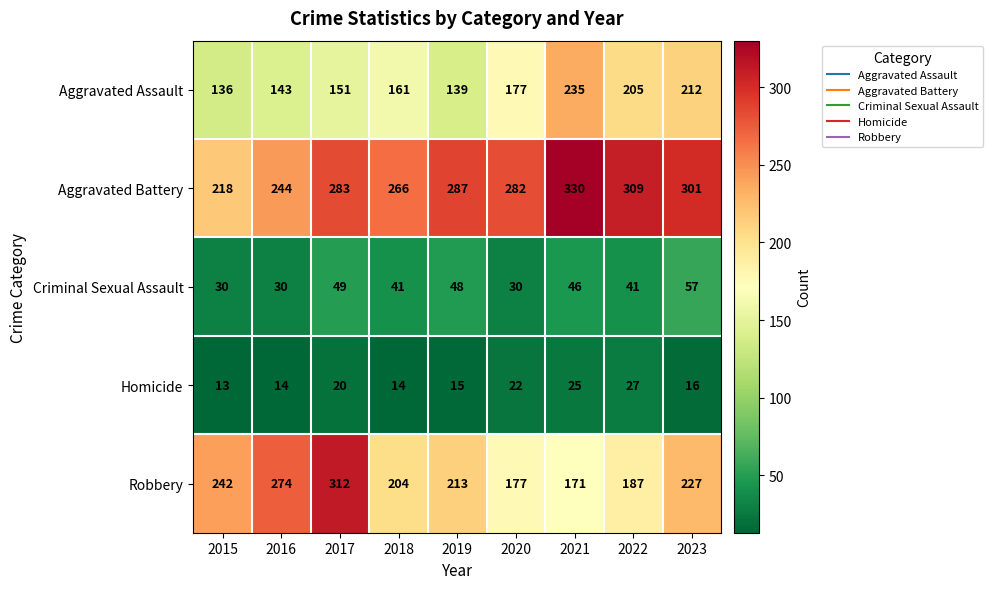

At 2017, list the series in order from largest to smallest.

Robbery, Aggravated Battery, Aggravated Assault, Criminal Sexual Assault, Homicide